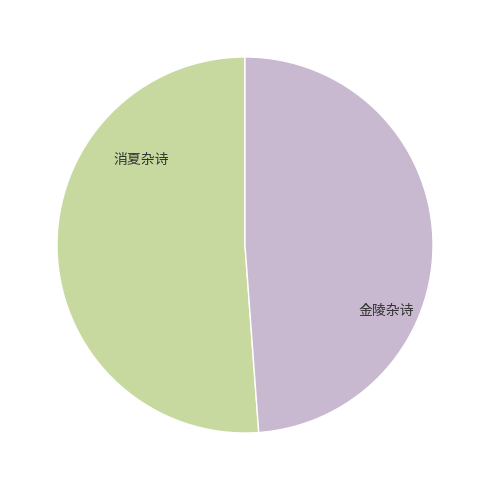

Is there any slice that represents more than half of the pie?

Yes